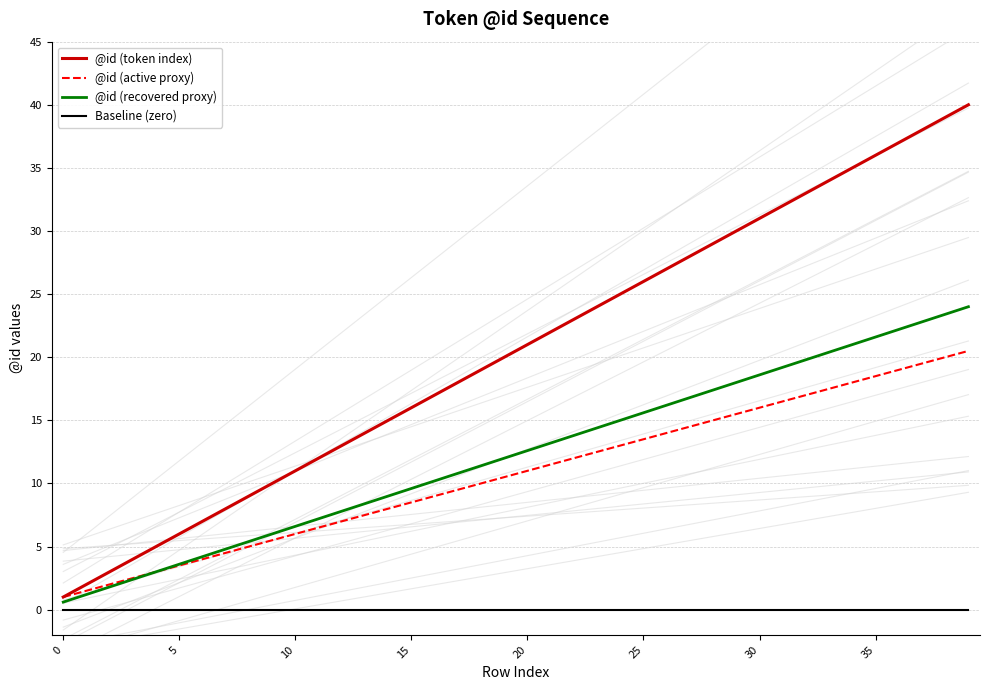

Is this an area chart (filled region under the line)?

No